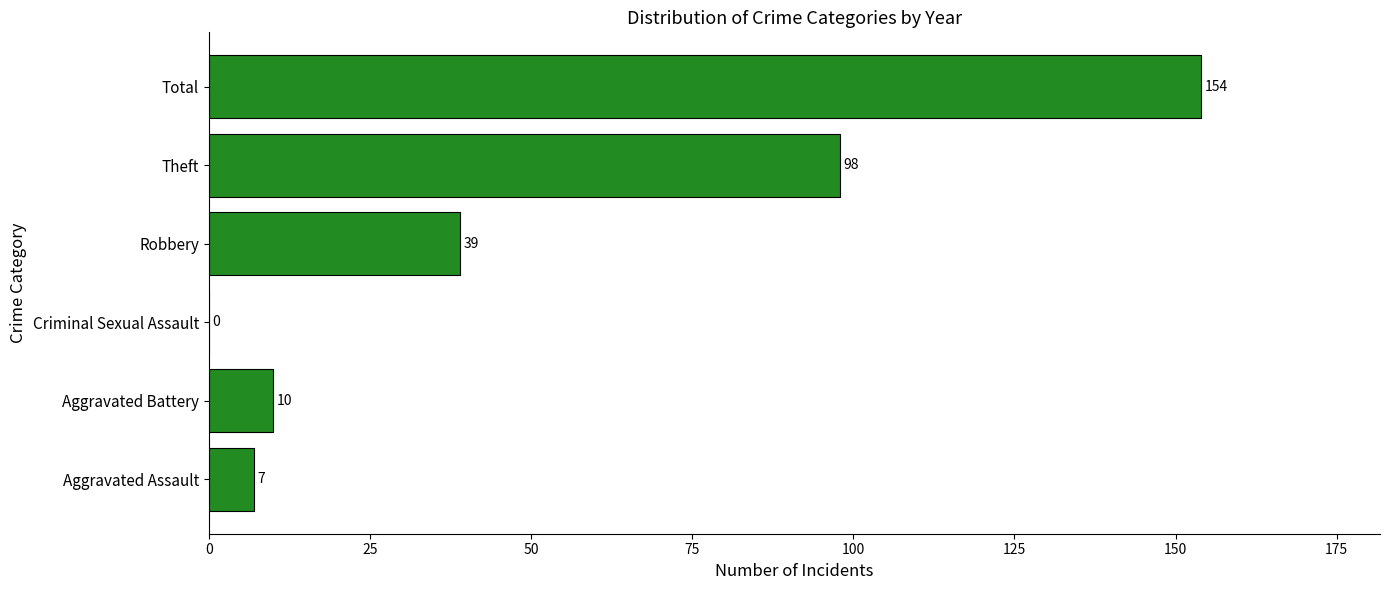

The chart shows a value of 140 at Theft. True or false?

False